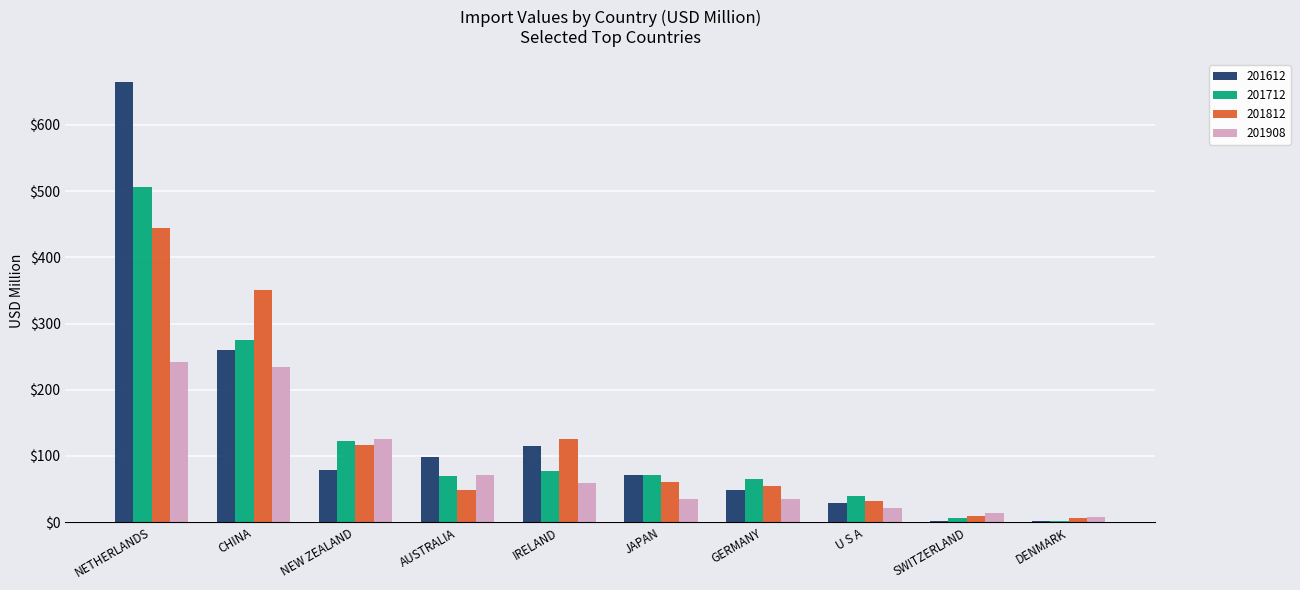

What is the sum of all 201908 values?

847.0